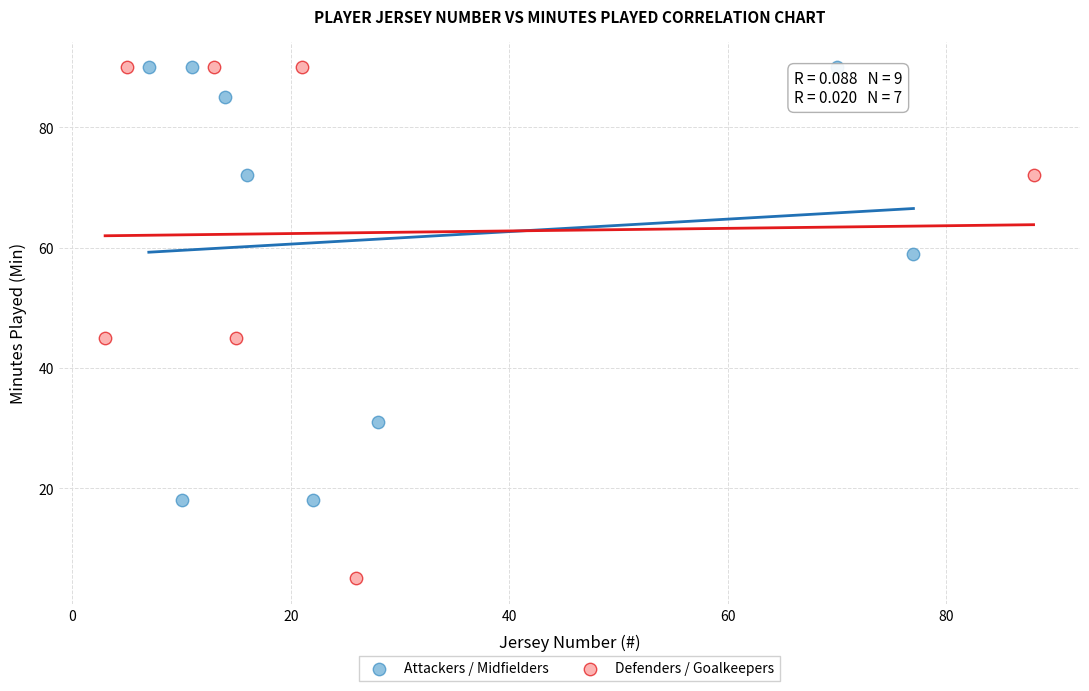

Which series contains the lowest Y value?

Defenders / Goalkeepers